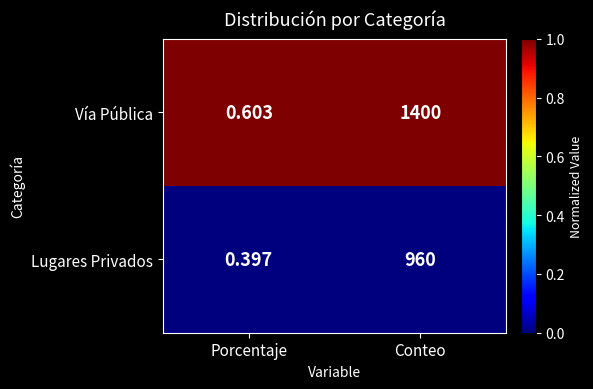

Which series has the widest spread of values?

Vía Pública